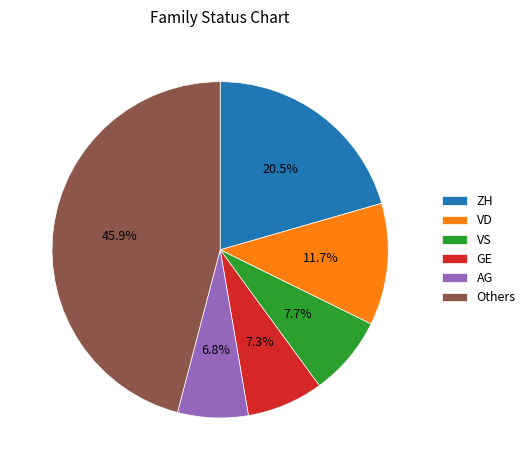

Which category has the smallest portion of the pie?

AG